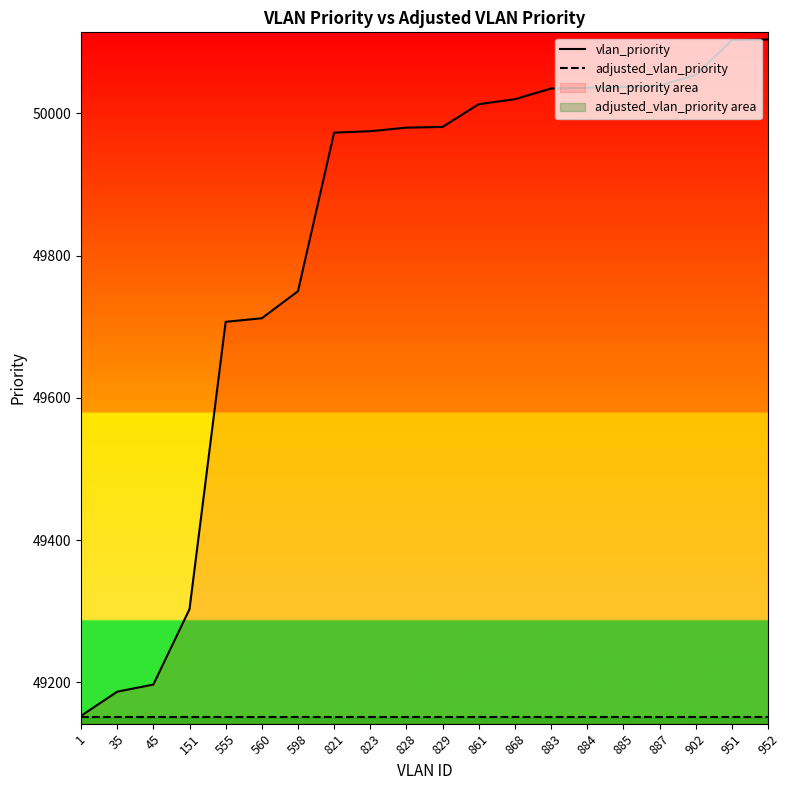

True or false: vlan_priority and adjusted_vlan_priority cross at least once.

False